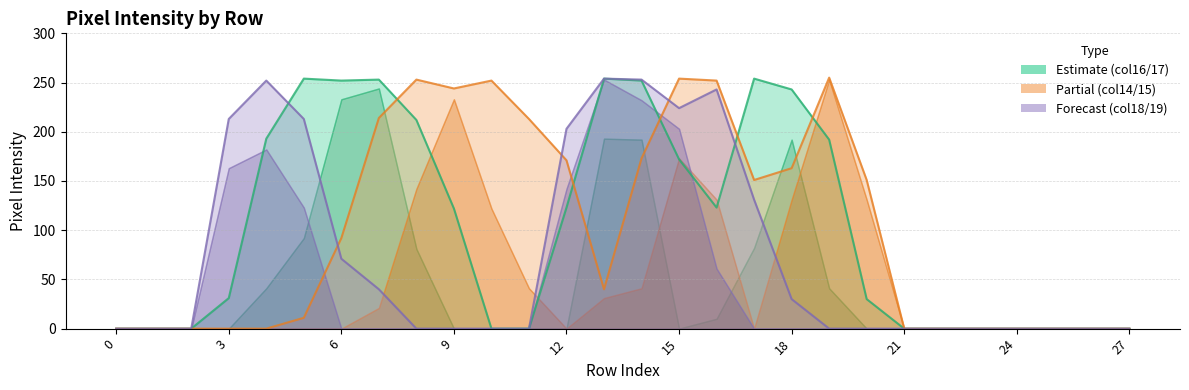

How many lines are shown in the chart?

3